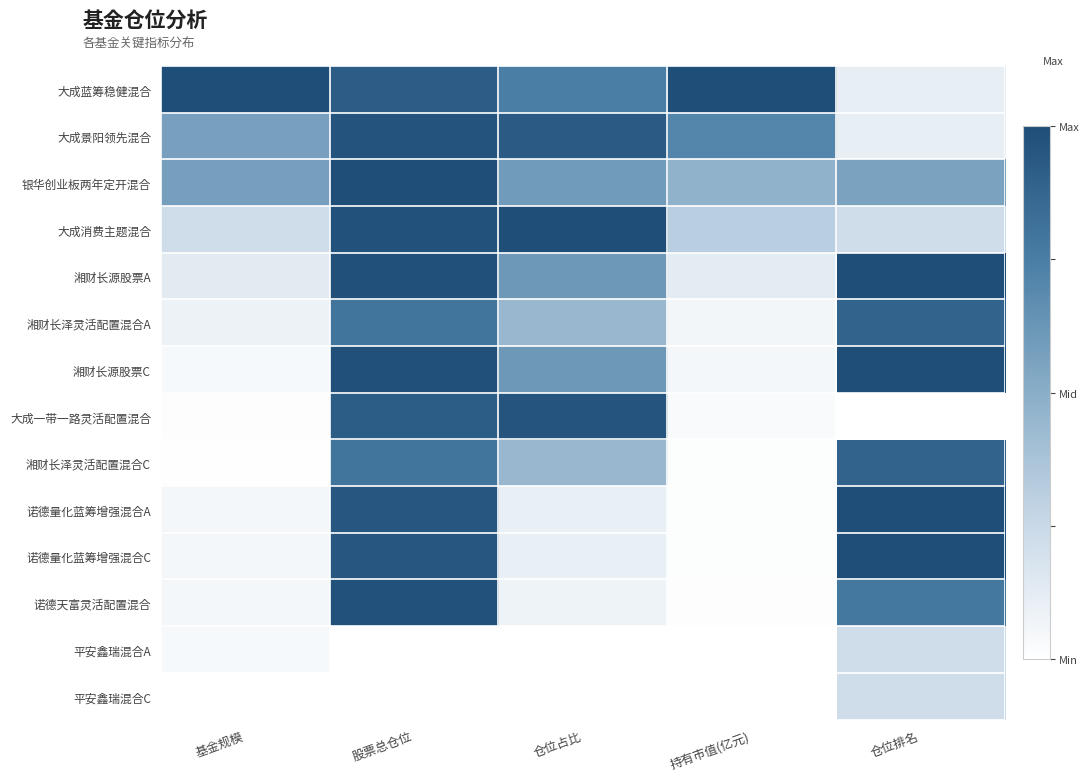

At which category is the sum across all series the highest?

股票总仓位